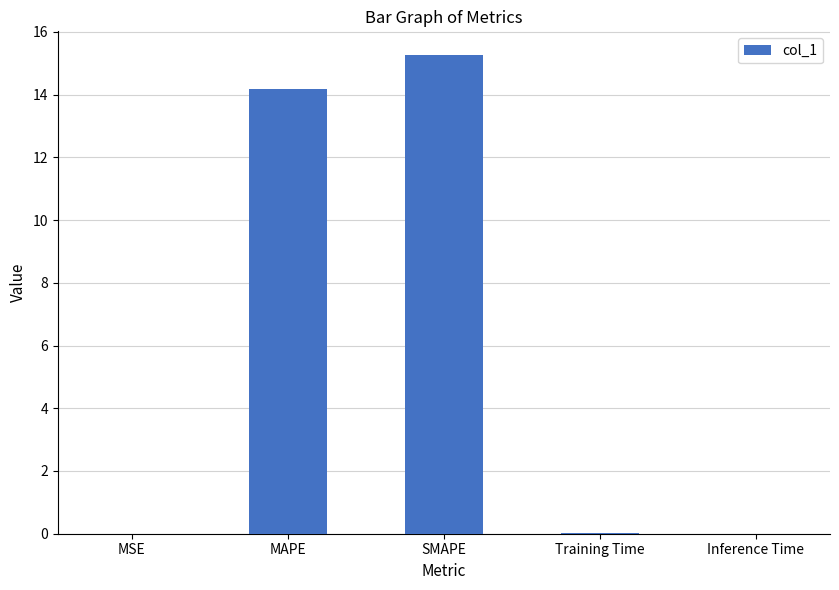

What is the change in value from MSE to MAPE?

+14.2